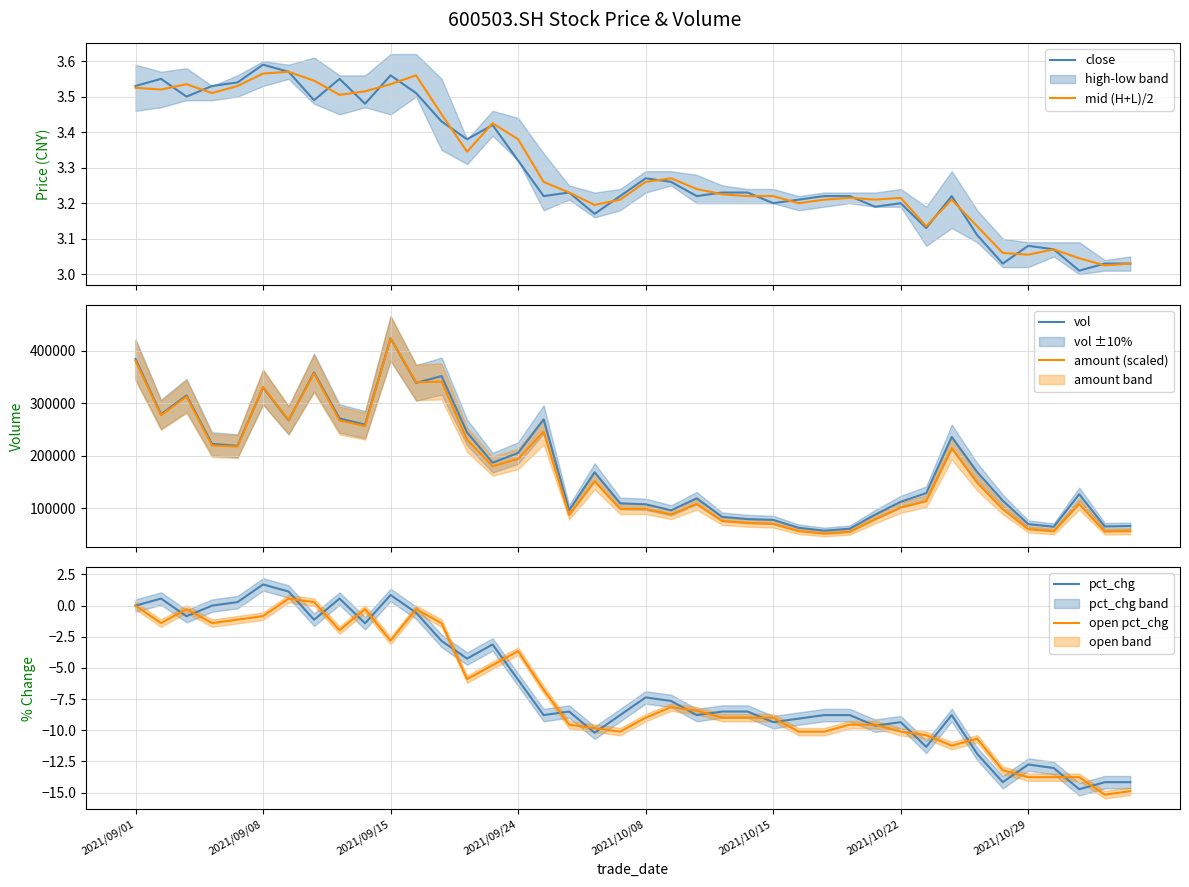

True or false: close and vol intersect in this chart.

False